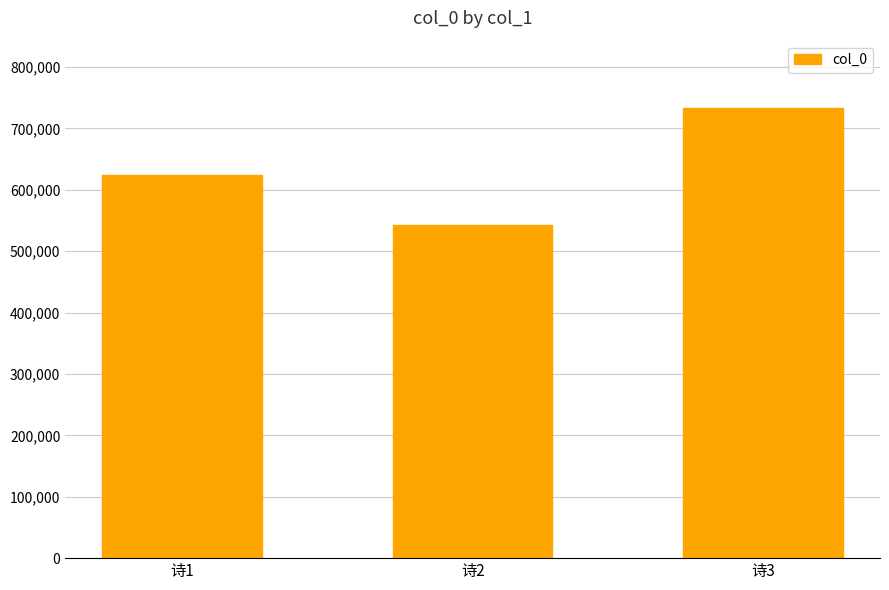

What is the change in value from 诗1 to 诗3?

+108755